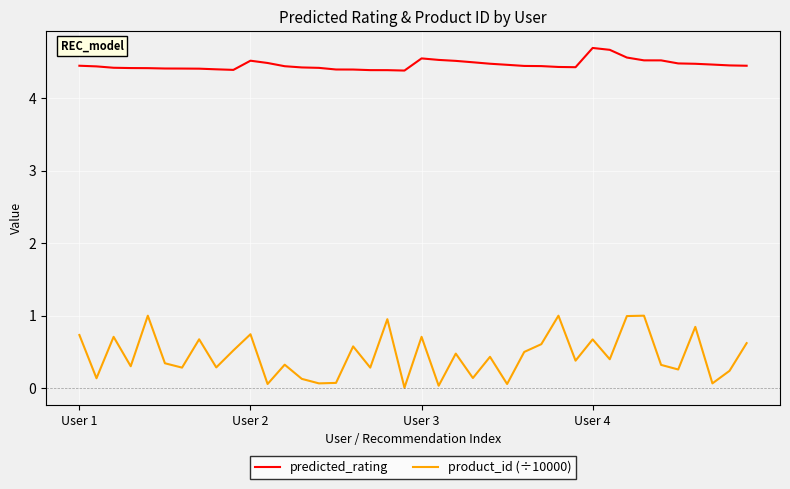

What is the maximum value shown in the chart?

4.7